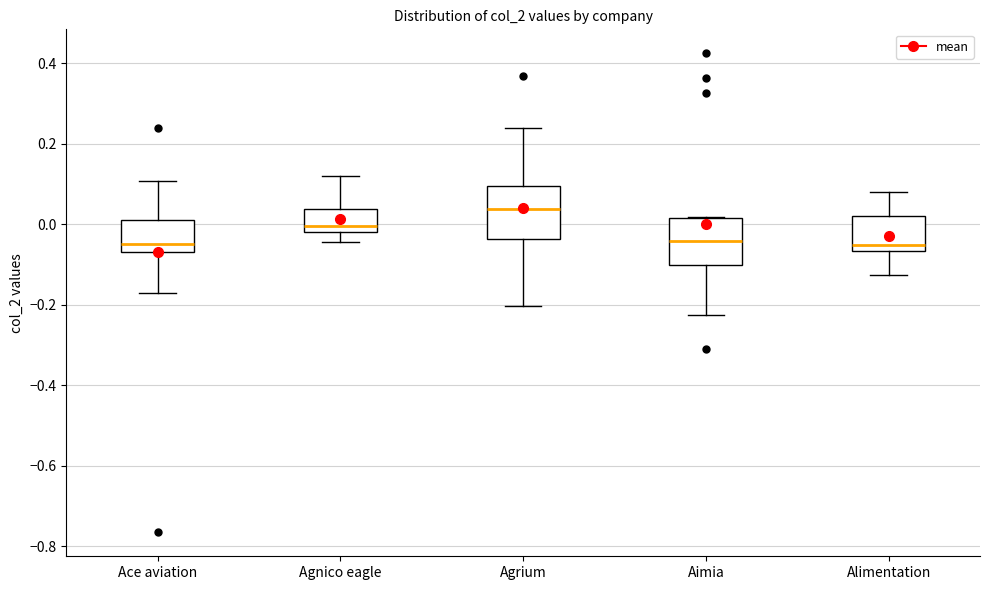

Where does the median line of the box for Agrium sit on the y-axis? The values are not printed on the chart, so give them approximately, as read against the axis.

0.04